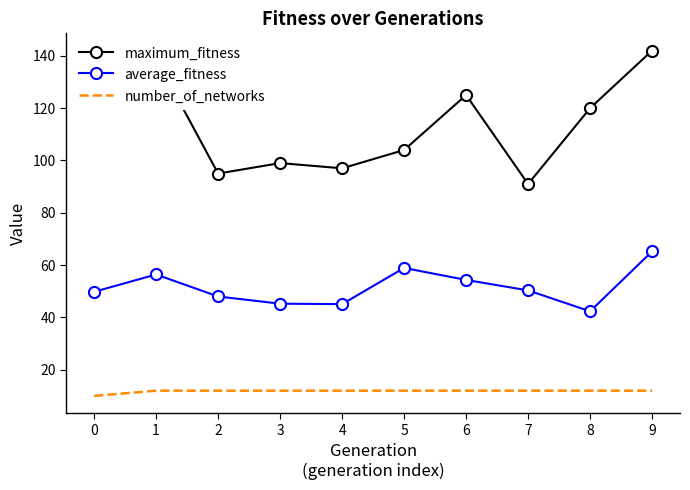

Rank the series at 6 from highest to lowest value.

maximum_fitness, average_fitness, number_of_networks